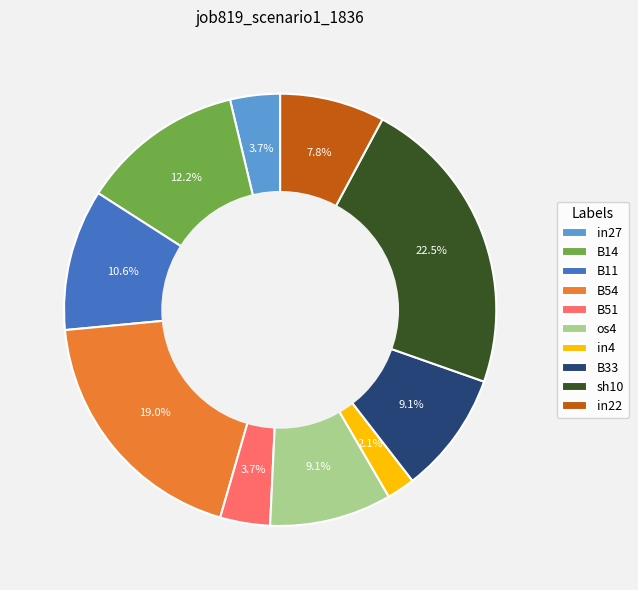

The B14 slice represents 12% of the pie. True or false?

True